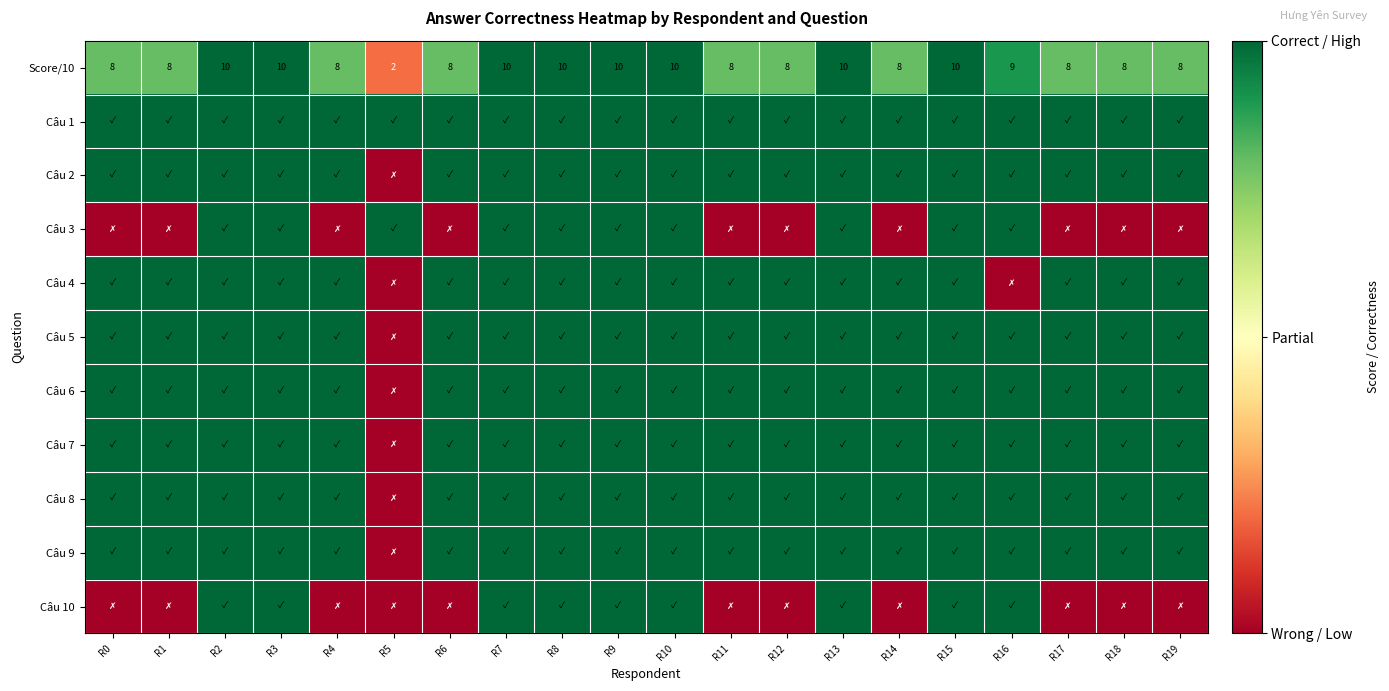

The Score/10 series shows 8 at R0. True or false?

True